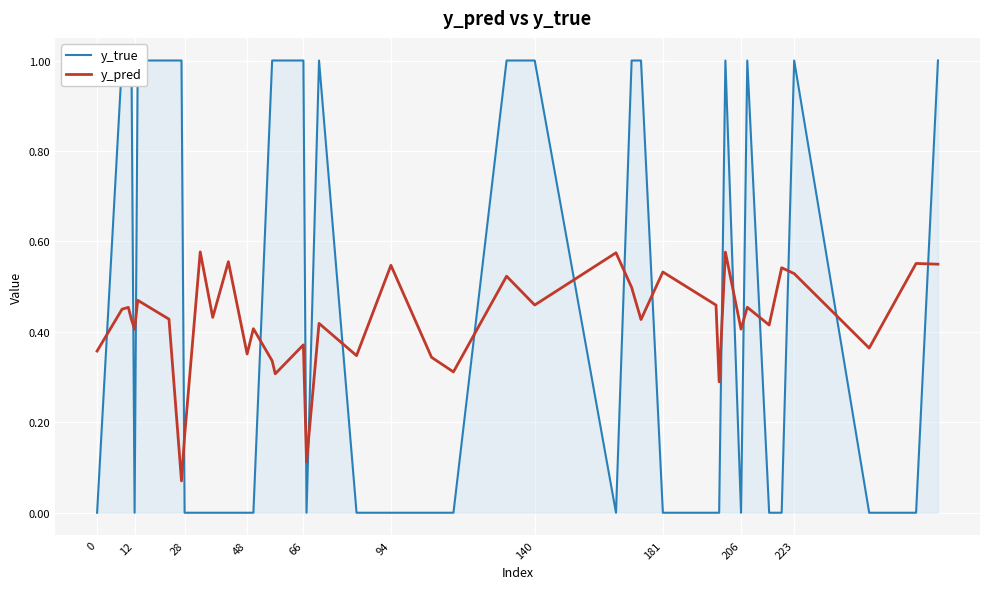

What are all the series names shown in the legend?

y_true, y_pred